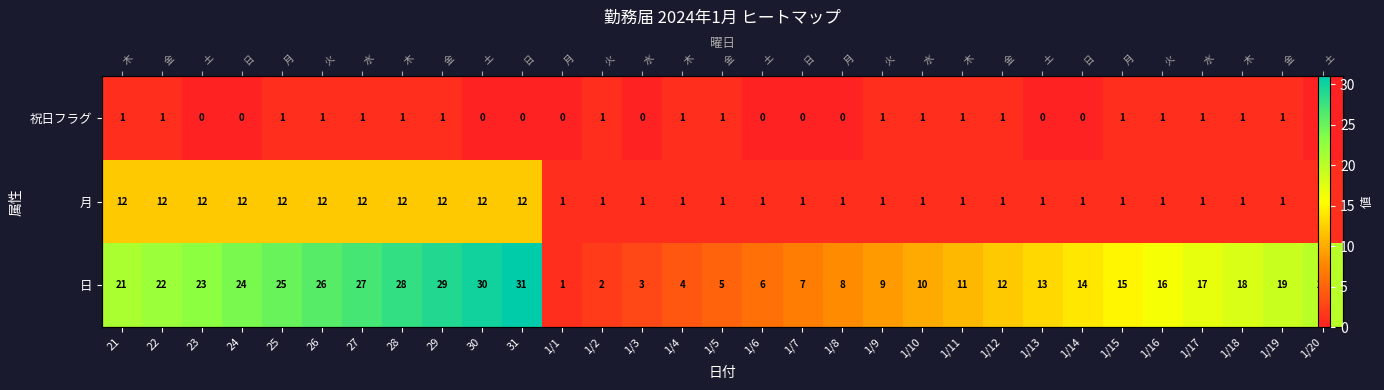

How many values in the 日 series exceed 16?

15